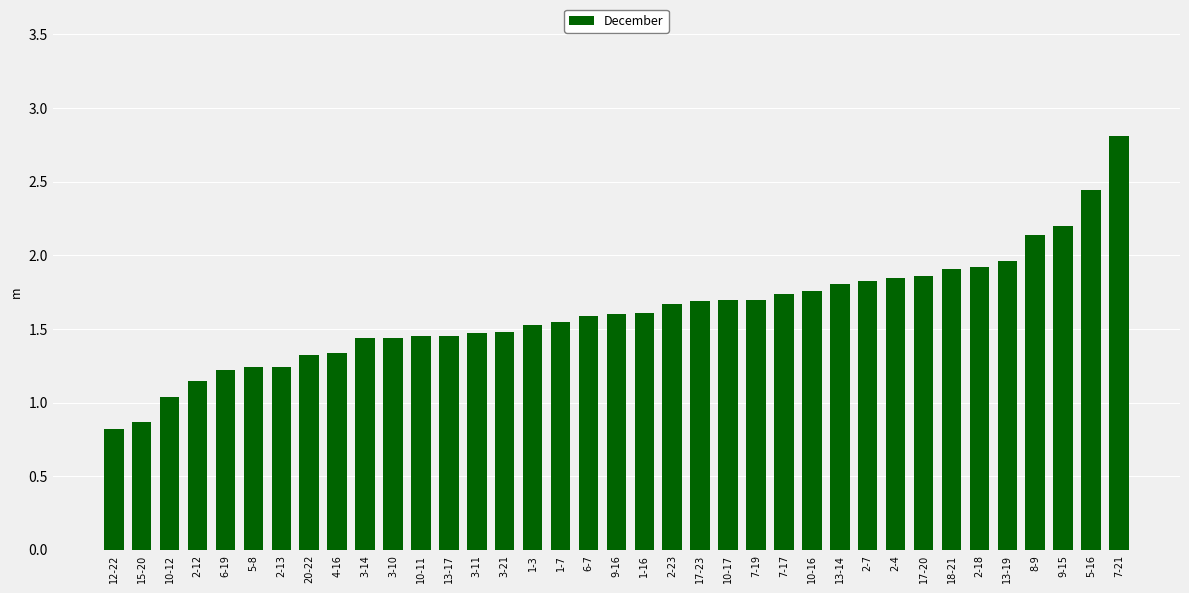

How many bars are there in total?

37